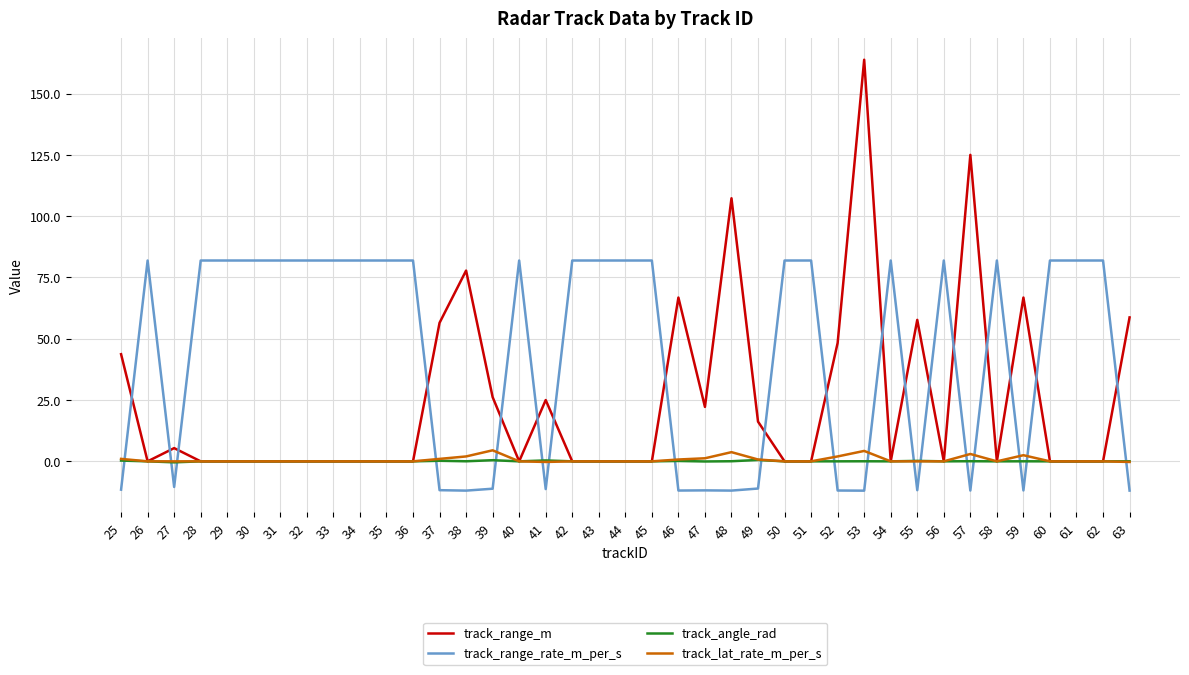

Which category has the highest value across all series?

53